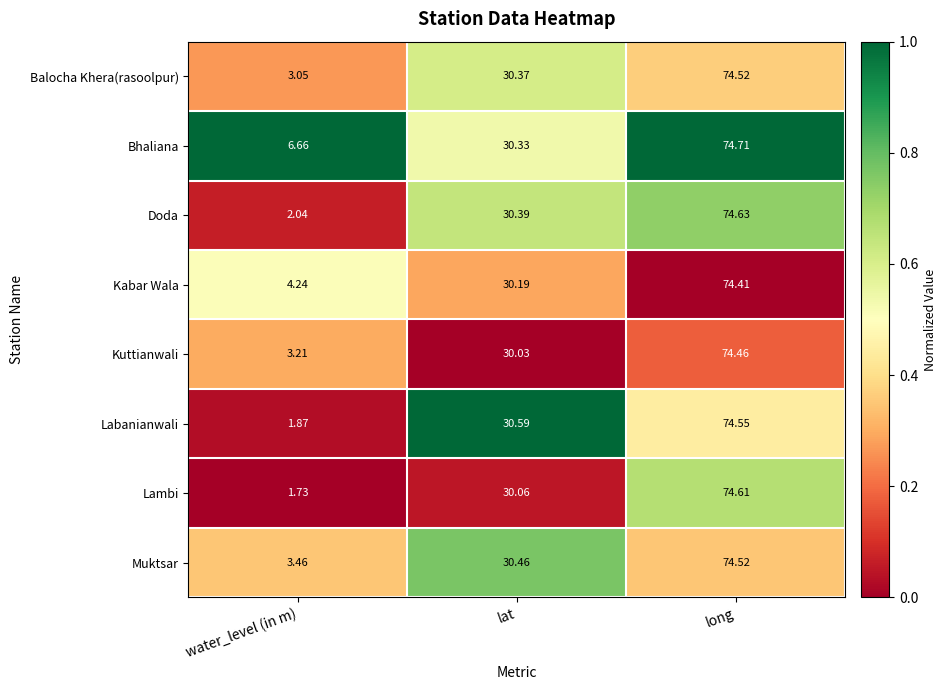

How many data points does each series have?

3